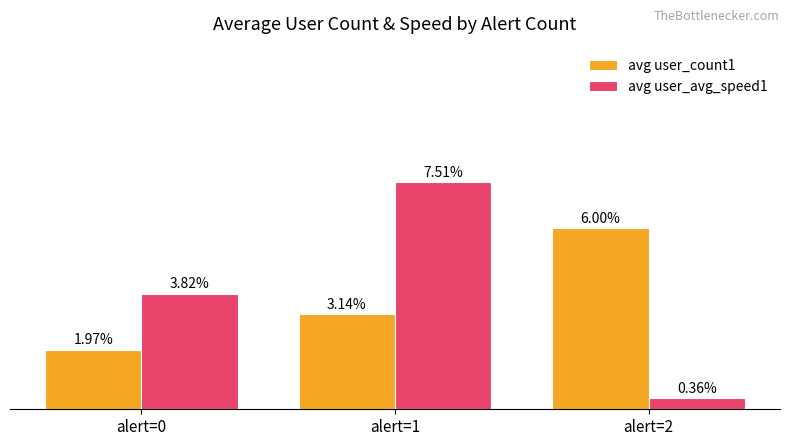

Rank the series by their maximum value, from highest to lowest.

avg user_avg_speed1, avg user_count1